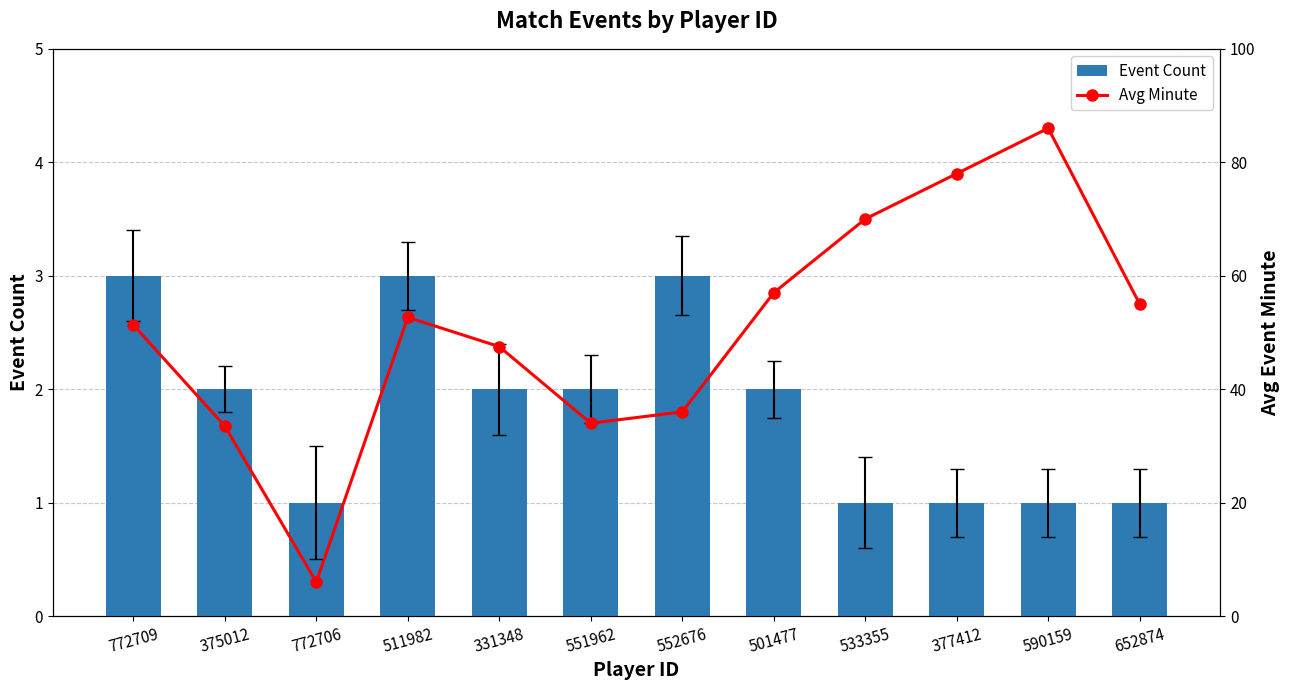

What is the highest value of the Avg Minute series?

86.0